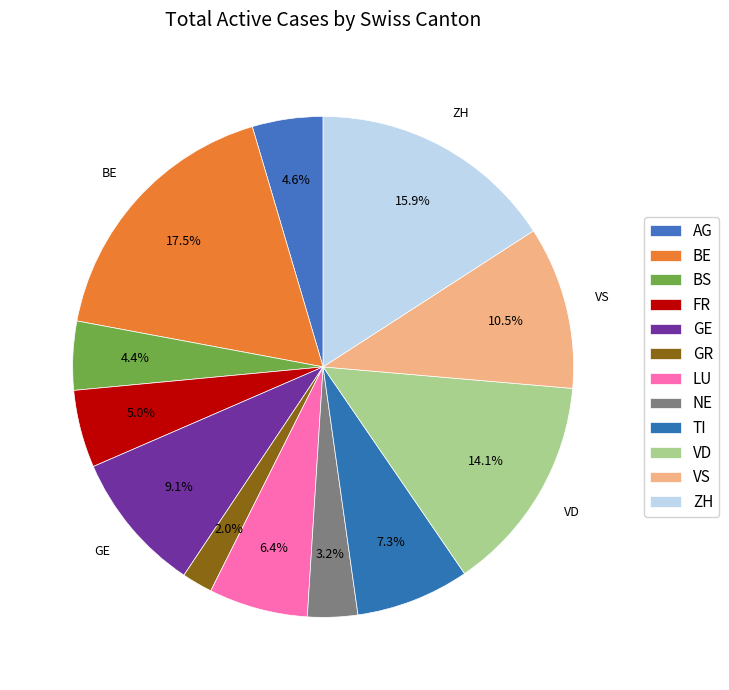

How many slices are in this pie chart?

12